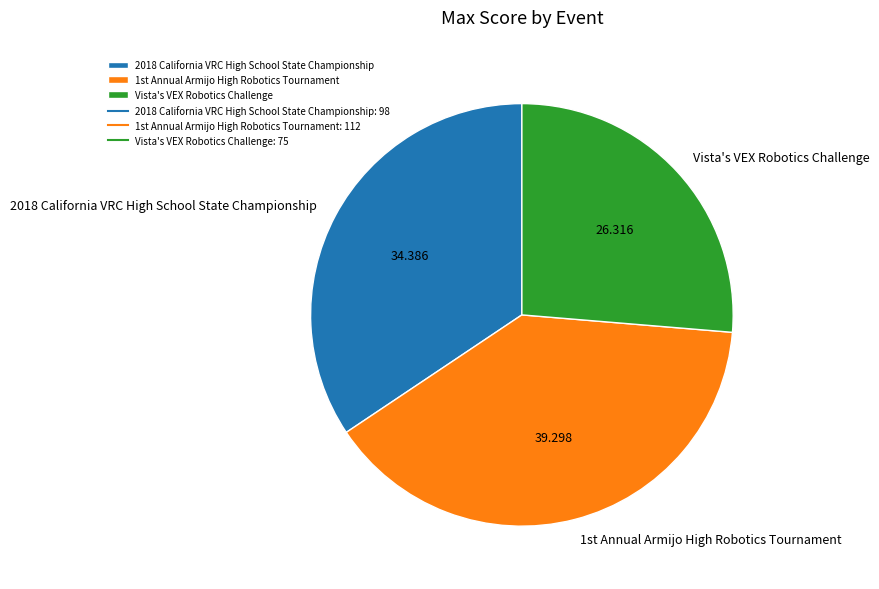

Which category has the smallest portion of the pie?

Vista's VEX Robotics Challenge